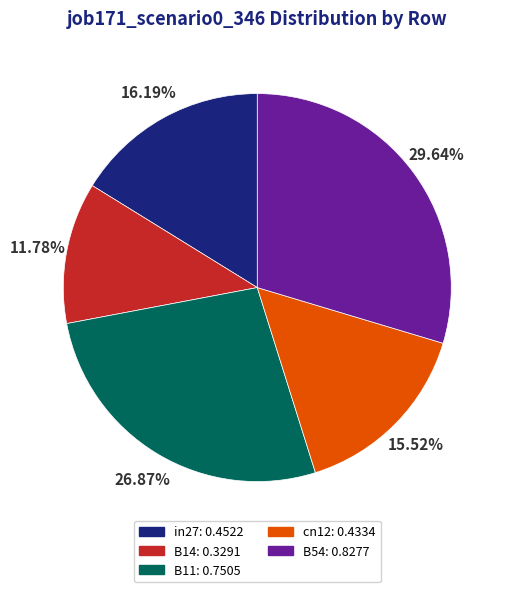

Rank the categories by value from lowest to highest.

B14, cn12, in27, B11, B54